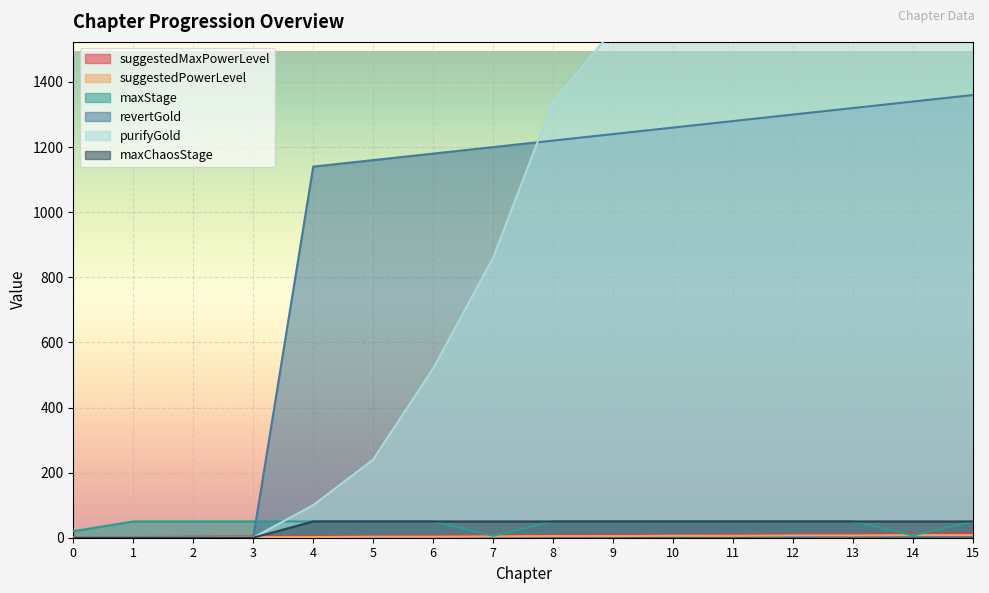

At how many categories does at least one series exceed 1175?

10